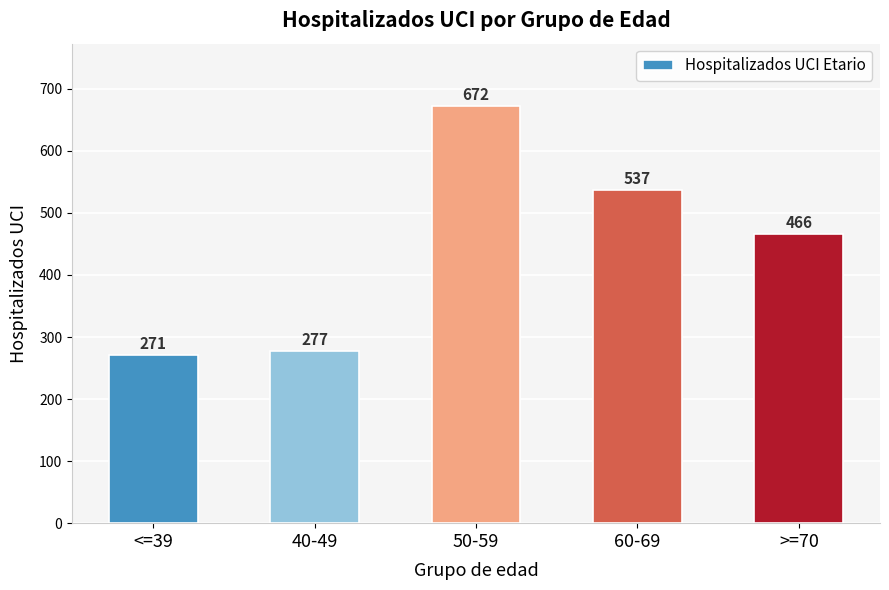

Reading right to left, transcribe all the data shown in this chart.

>=70=466	60-69=537	50-59=672	40-49=277	<=39=271